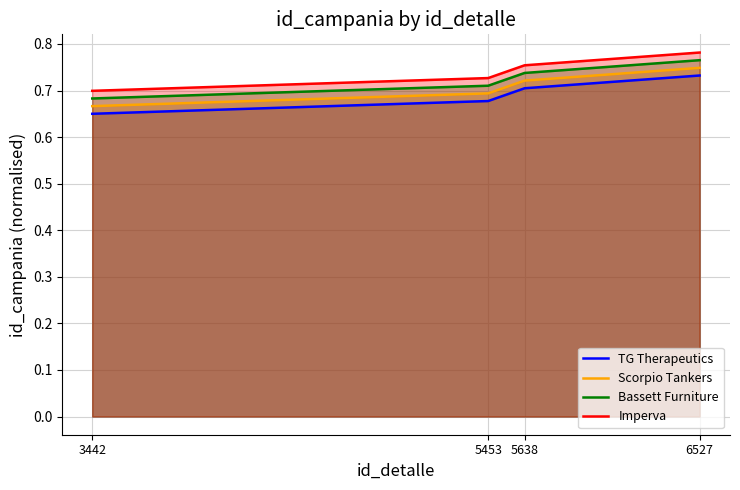

List the series in order of their peak value, lowest first.

TG Therapeutics, Scorpio Tankers, Bassett Furniture, Imperva